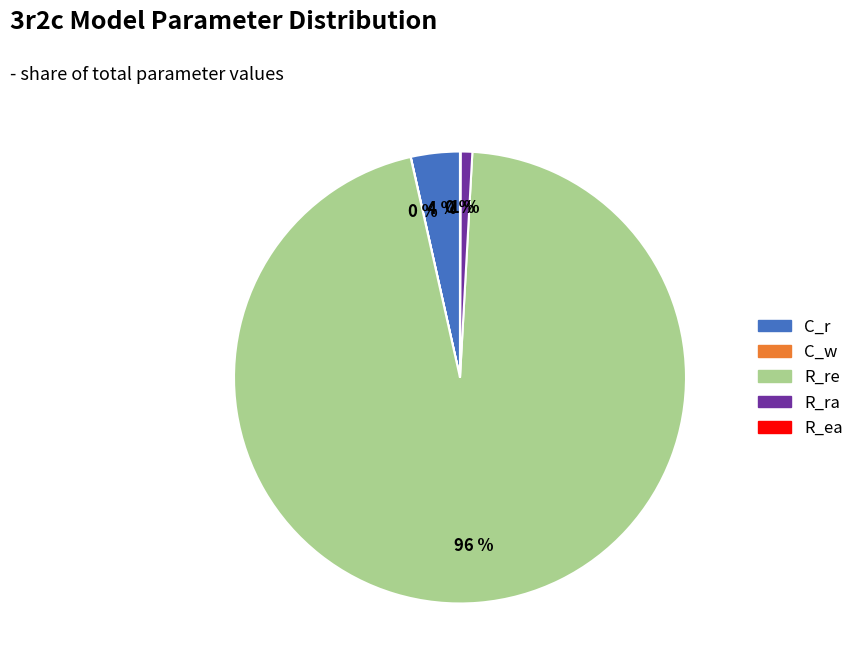

True or false: R_re accounts for 96% of the total.

True